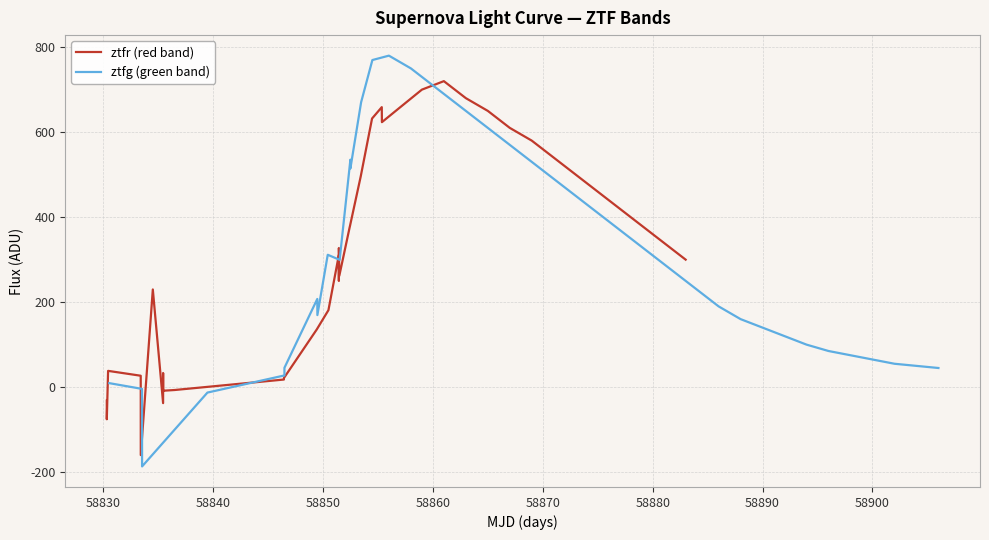

What are all the series names shown in the legend?

ztfr (red band), ztfg (green band)